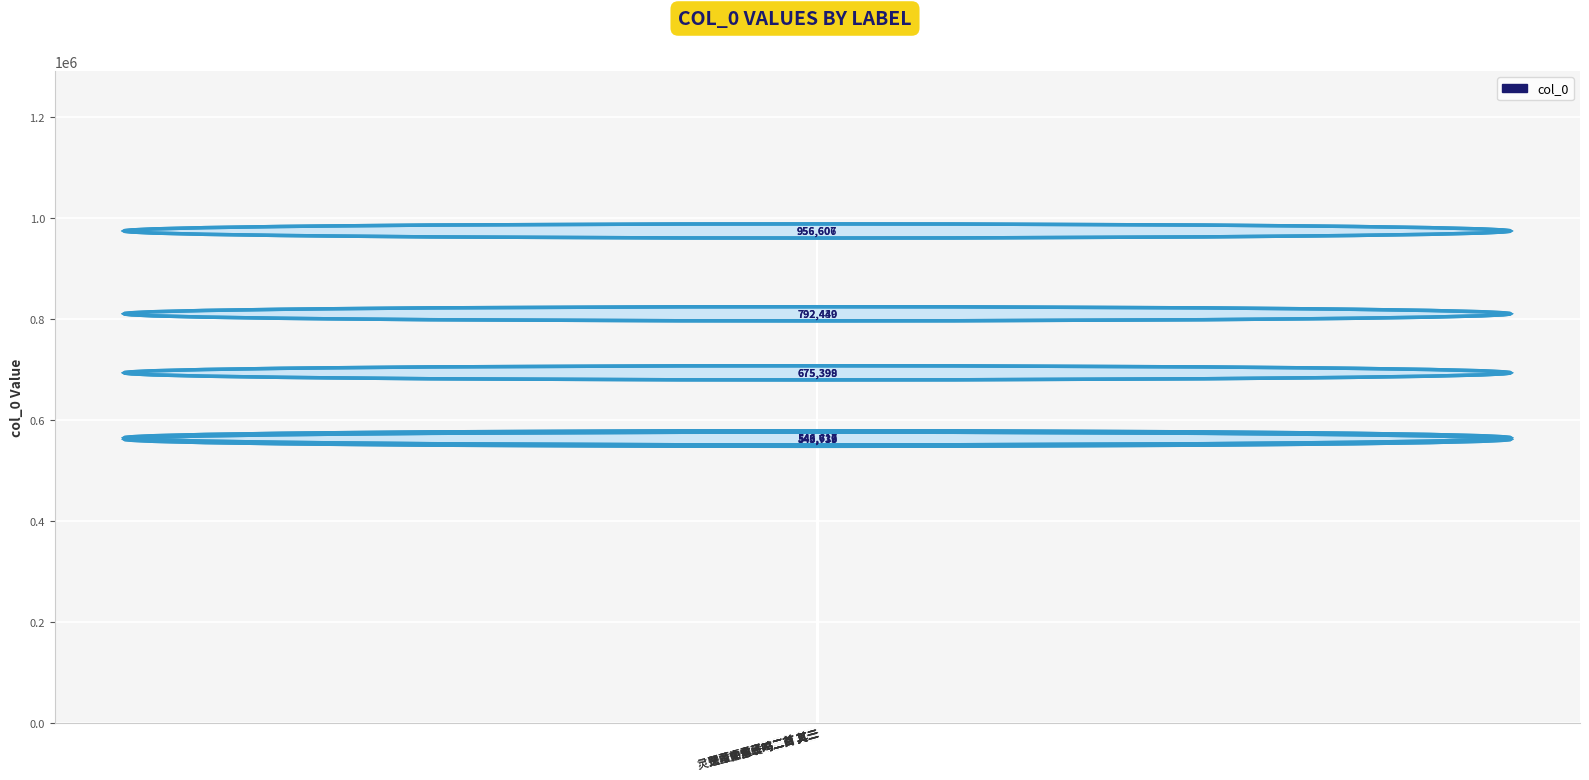

What is the difference between the maximum and minimum values?

412869